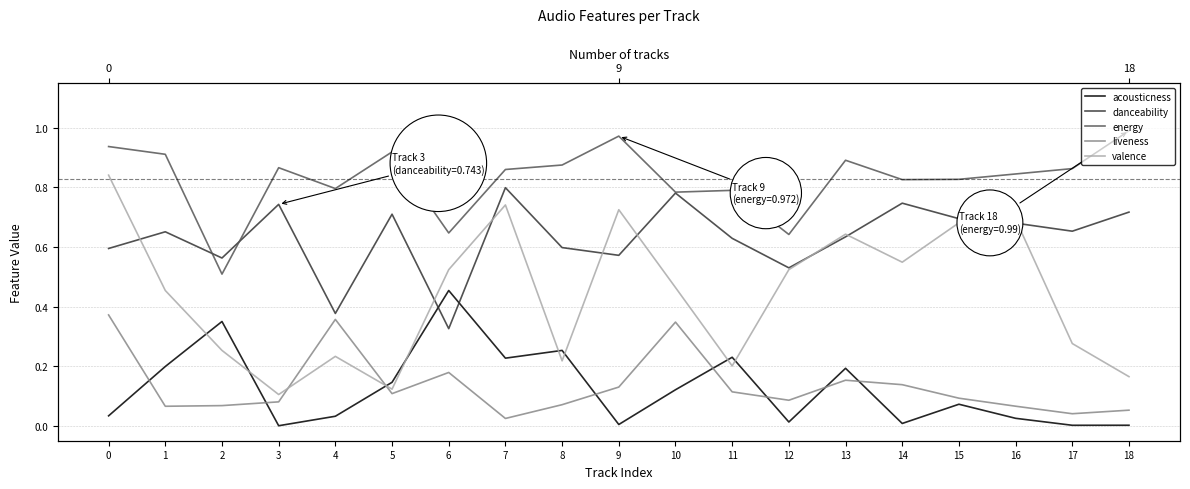

Between 9 and 18, which series saw the biggest shift?

valence